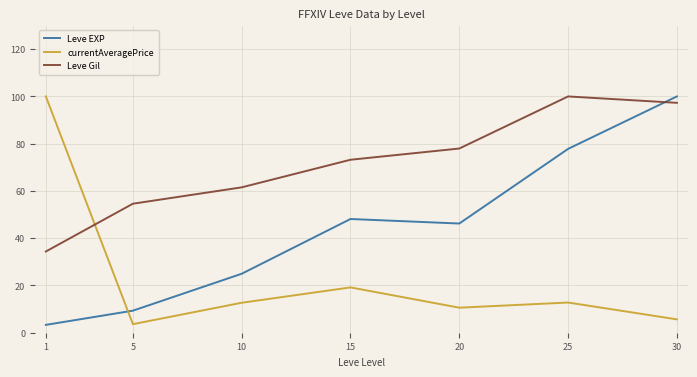

After their last crossing, which series has the higher values: Leve Gil or Leve EXP?

Leve EXP